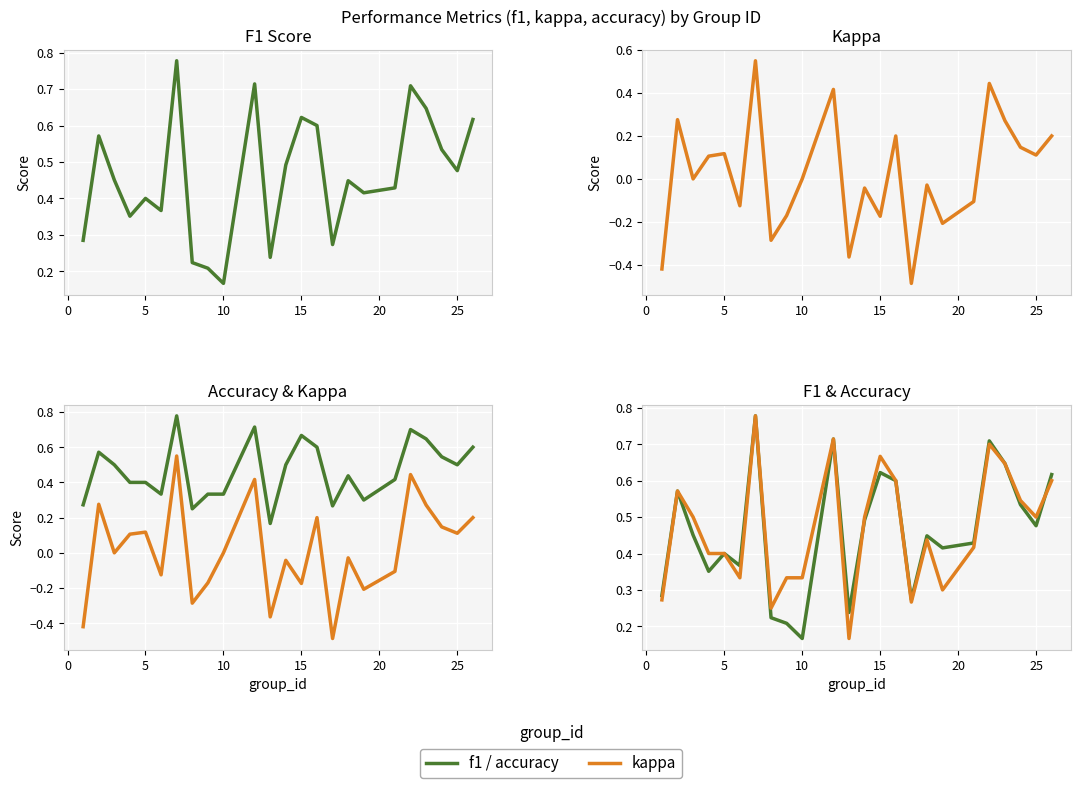

Which series ends up on top after the final intersection of accuracy and f1?

f1